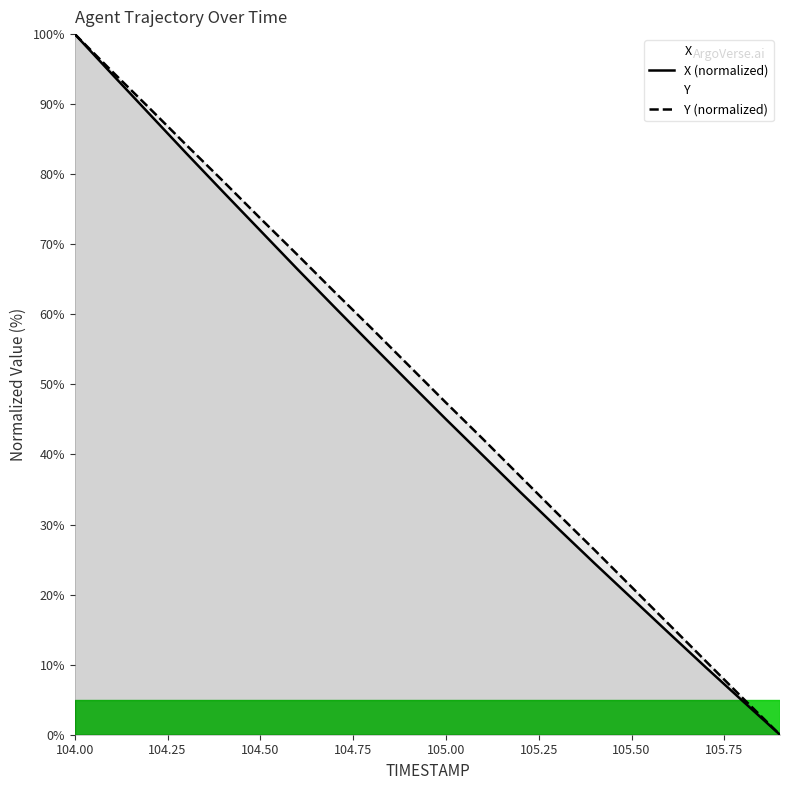

What is the average value of the Y series?

50.0